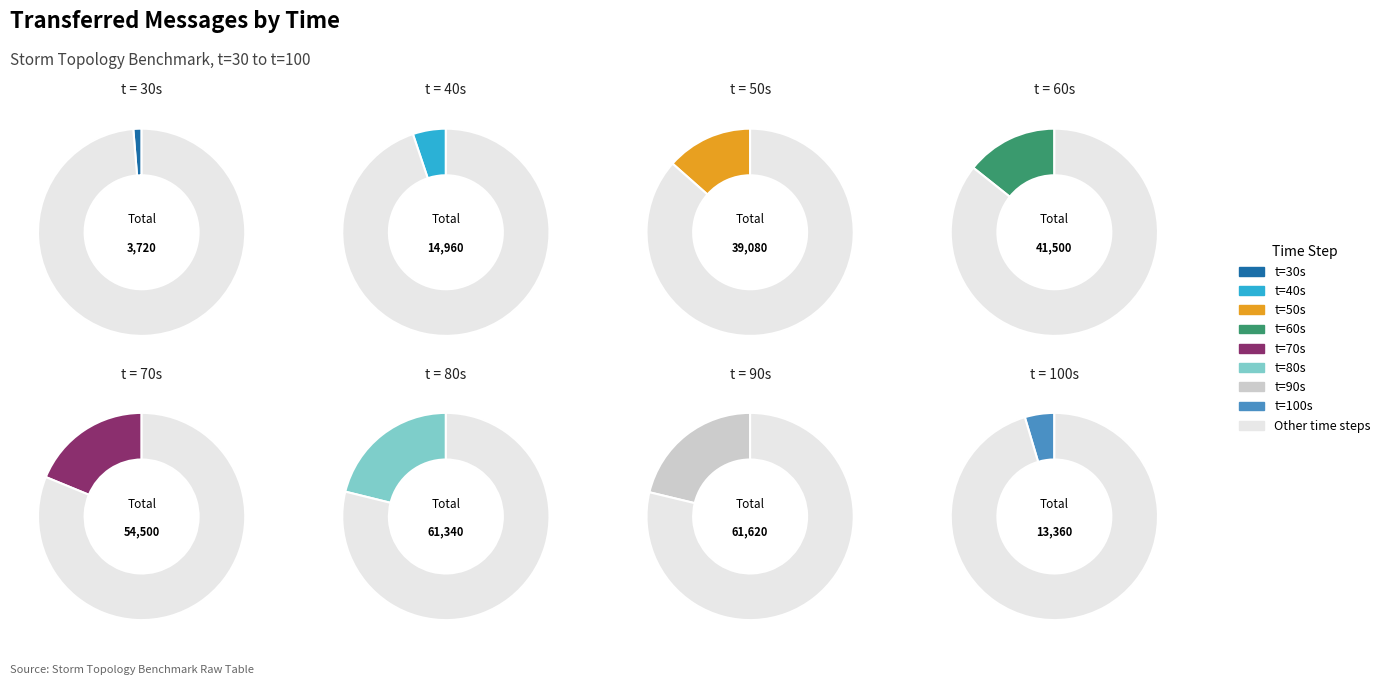

What is the smallest slice in the pie chart?

30